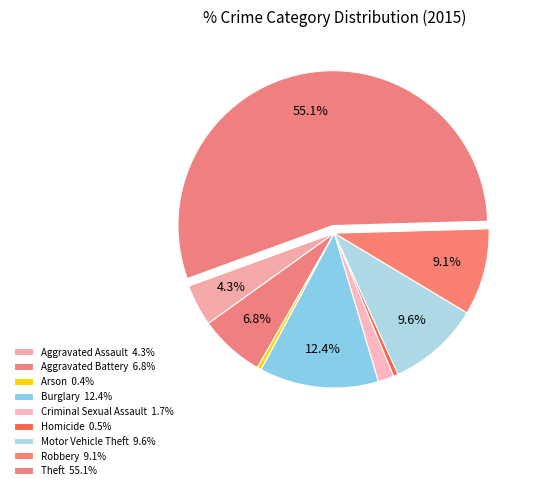

What percentage is the Aggravated Assault slice, to the nearest percent?

4%